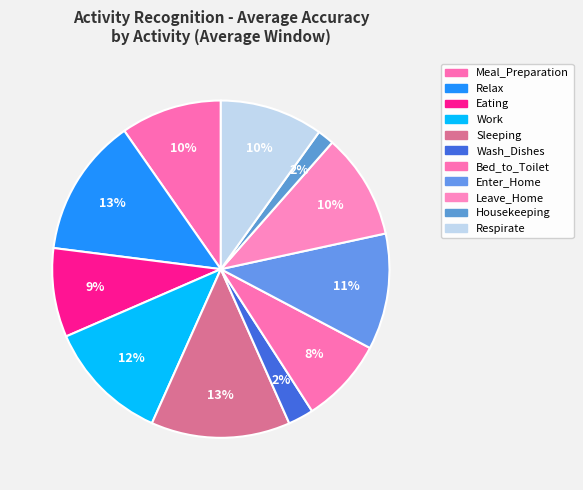

How many segments does this pie chart have?

11